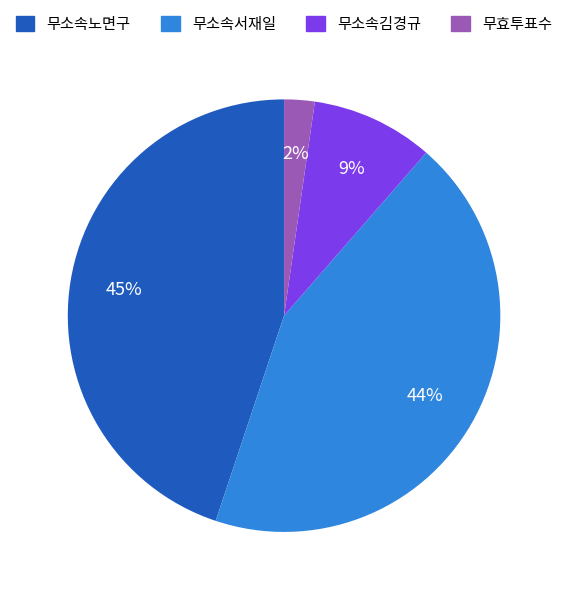

Which category has the smallest portion of the pie?

무효투표수